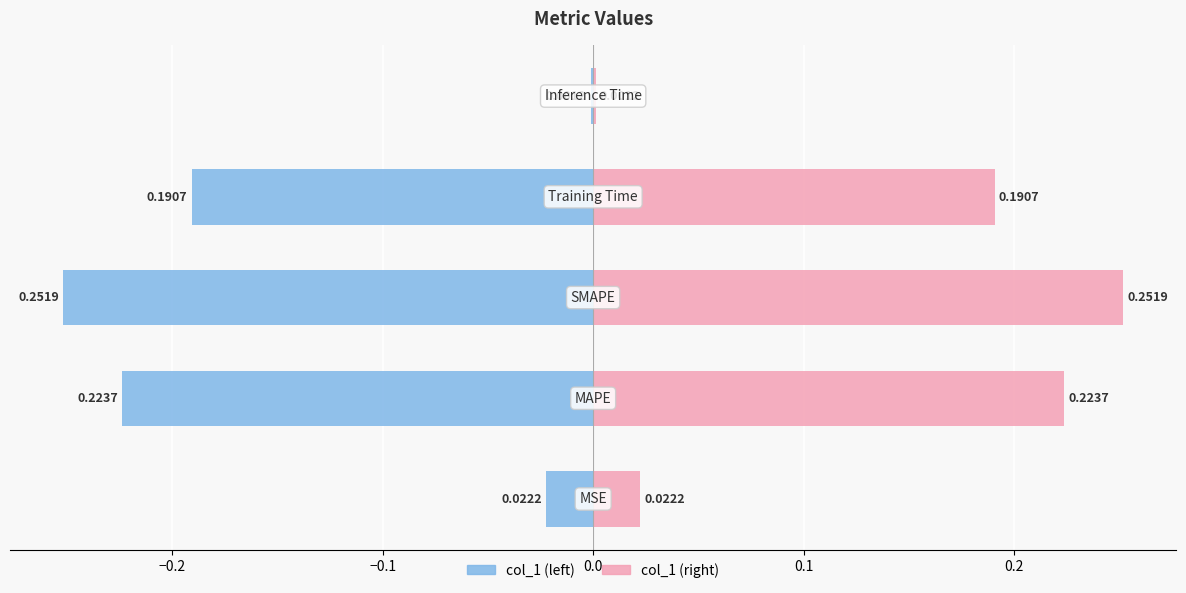

List the series in order of their overall mean, lowest first.

col_1 (left), col_1 (right)